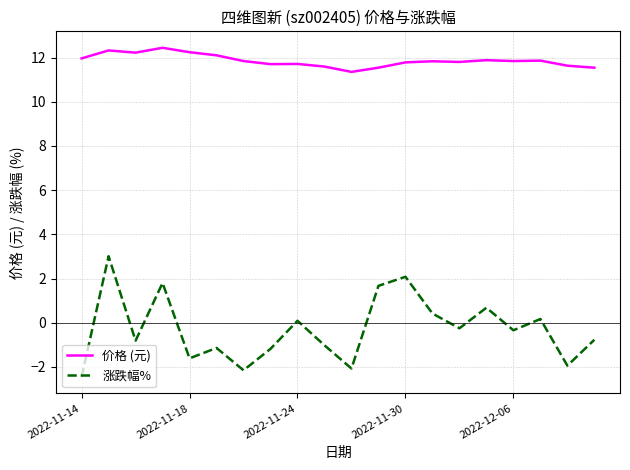

Which series has the largest range (max minus min)?

涨跌幅%